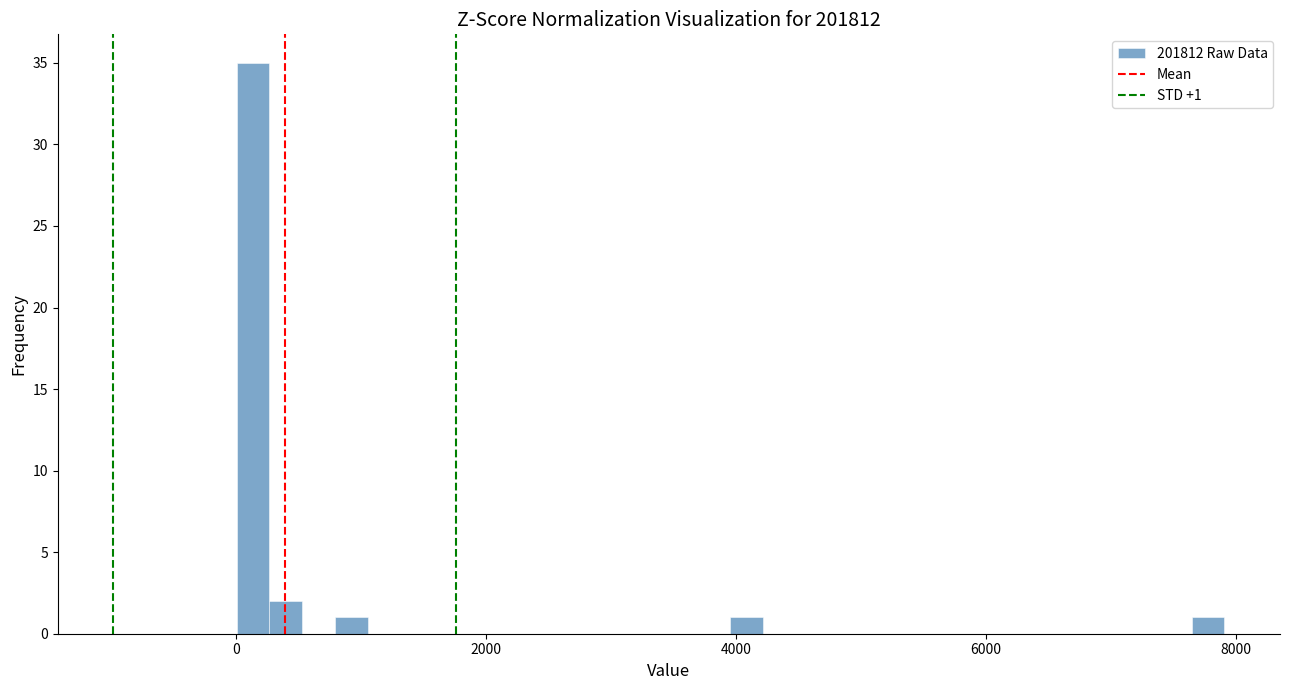

Read against the x-axis, roughly where is the centre of the tallest bar?

200